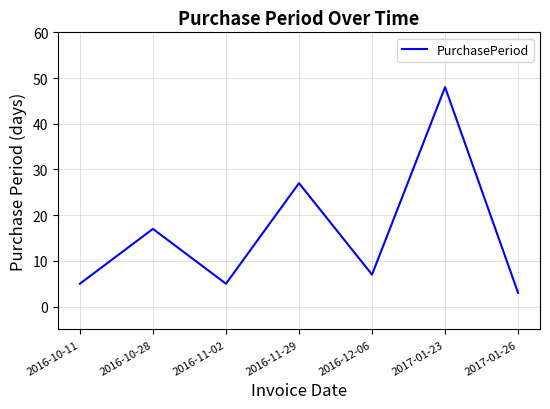

At which label is the value closest to 25?

2016-11-29